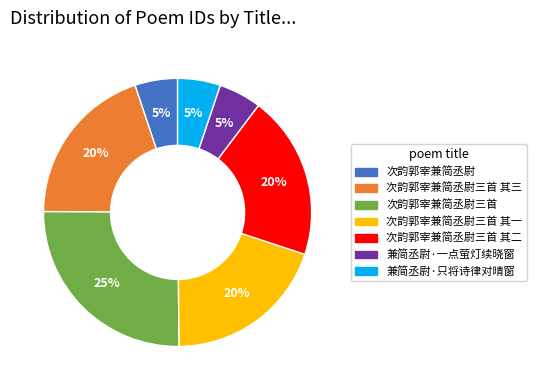

To the nearest percent, what portion does 次韵郭宰兼简丞尉三首 其一 represent?

20%